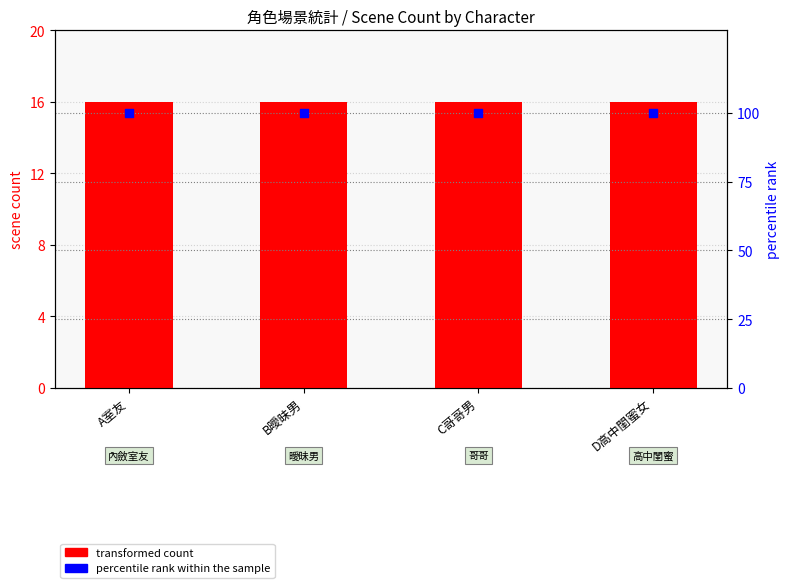

Which series has the largest Y range (max minus min)?

transformed count